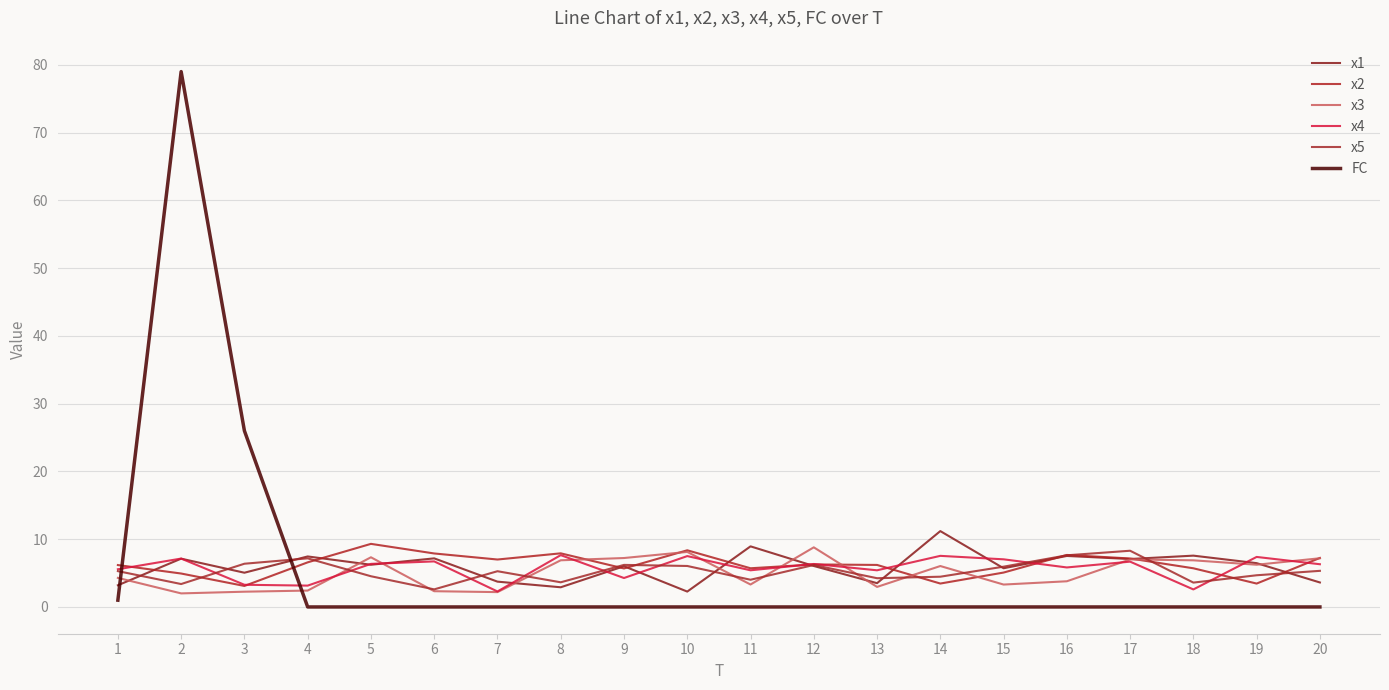

Does the chart display data point markers on the line(s)?

No